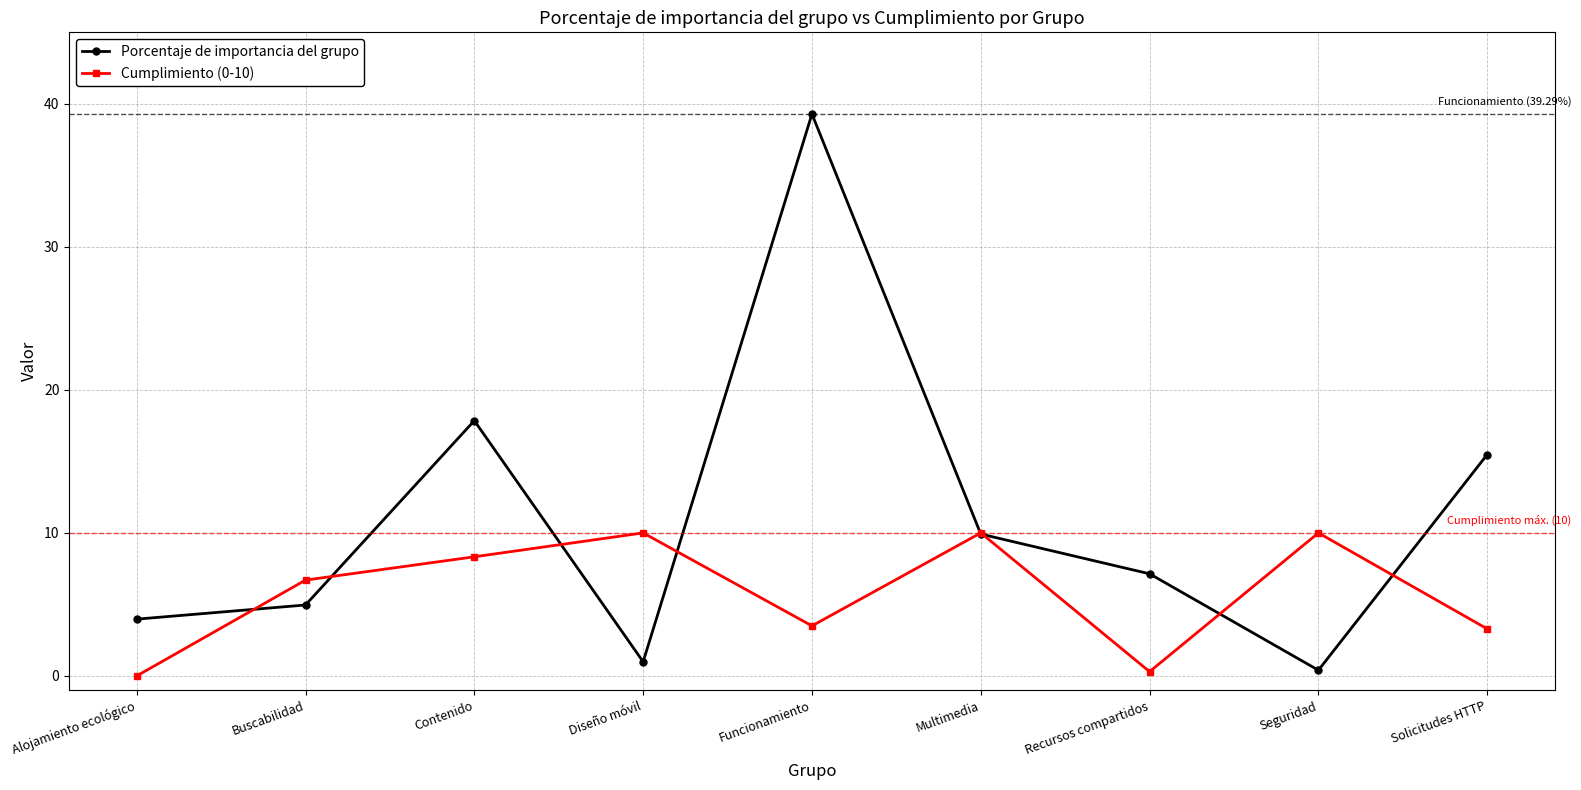

Which category has the lowest value in the Porcentaje de importancia del grupo series?

Seguridad